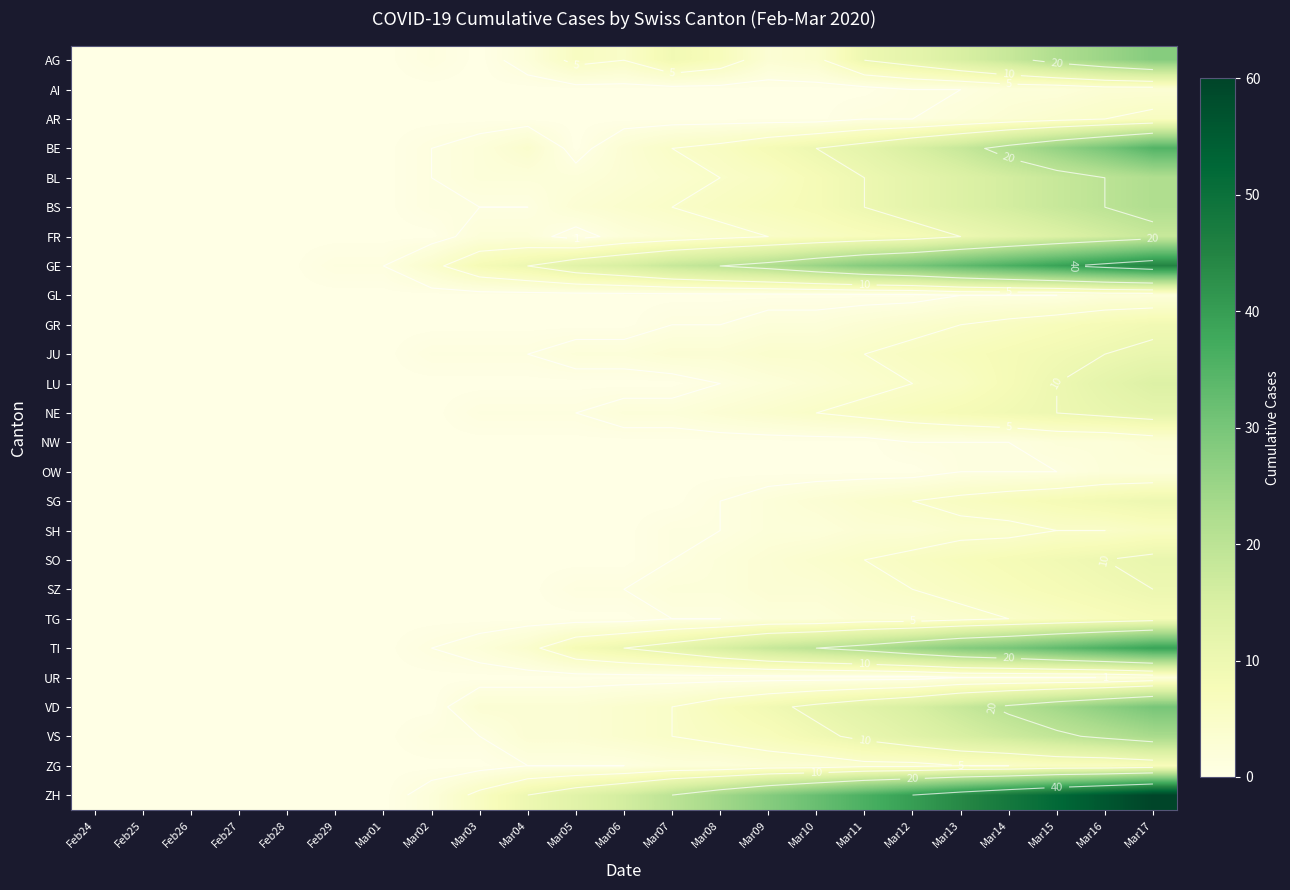

True or false: UR has a value of 0 at Mar02.

True